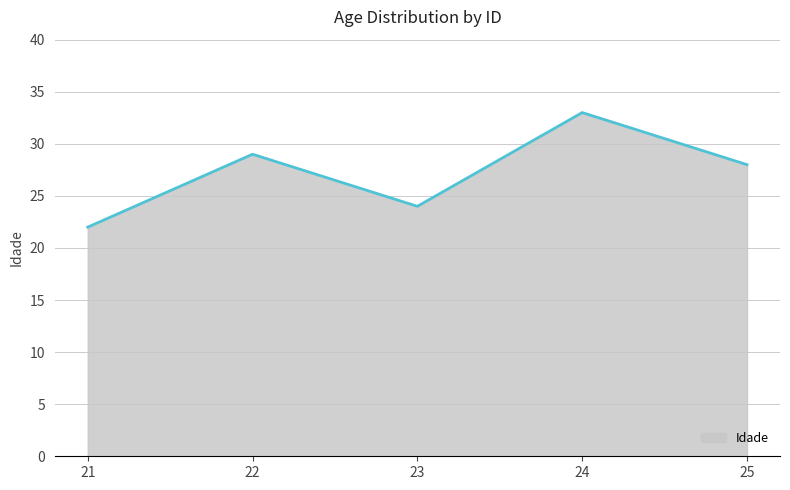

Rank the categories by value from highest to lowest.

24, 22, 25, 23, 21